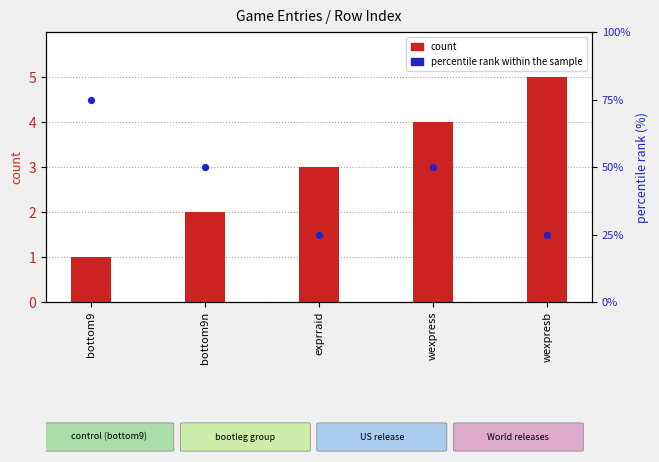

At how many categories does at least one series exceed 62?

1